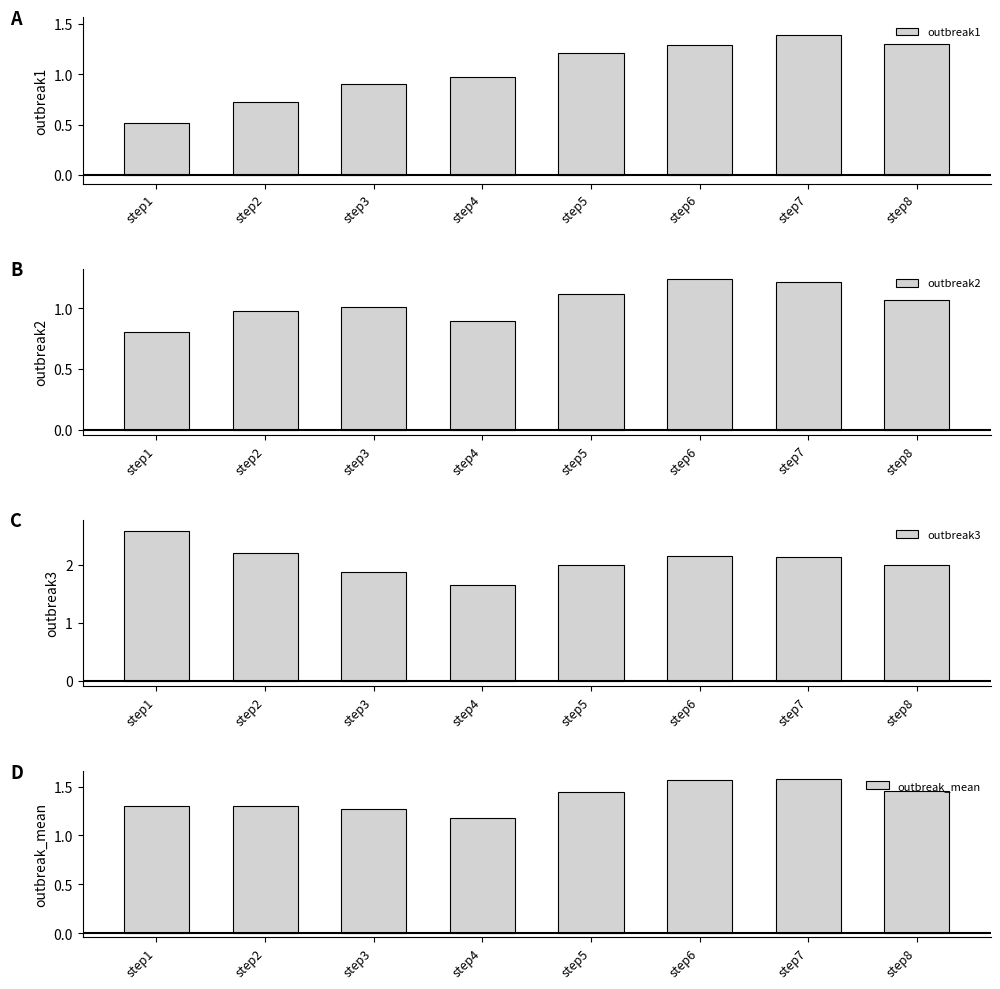

What is the sum of the outbreak2 values at step5 and step2?

2.1